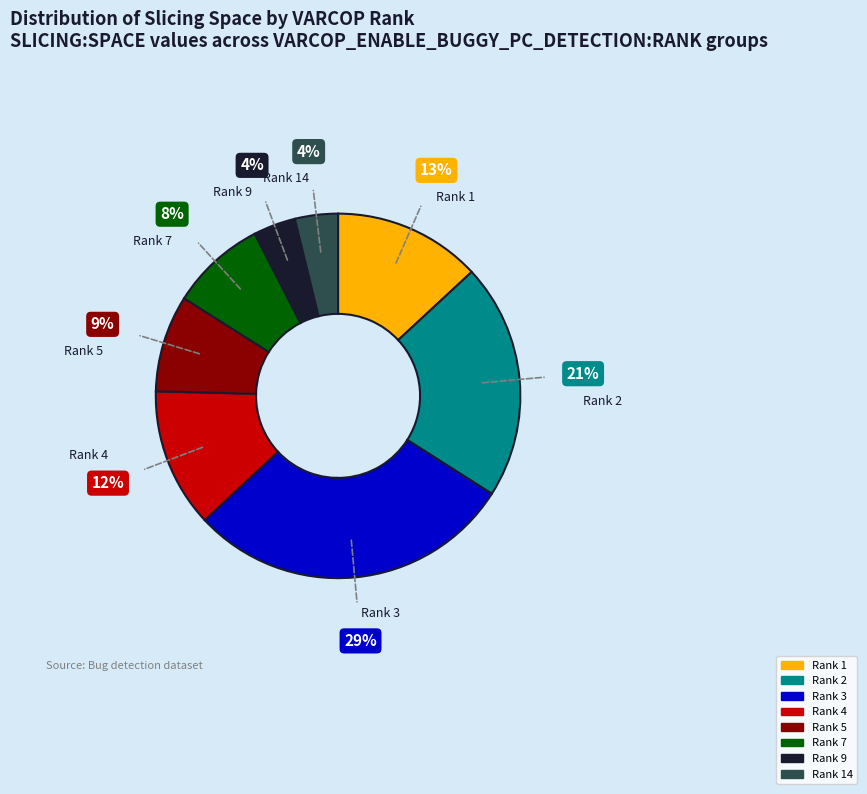

Is there any slice that represents more than half of the pie?

No